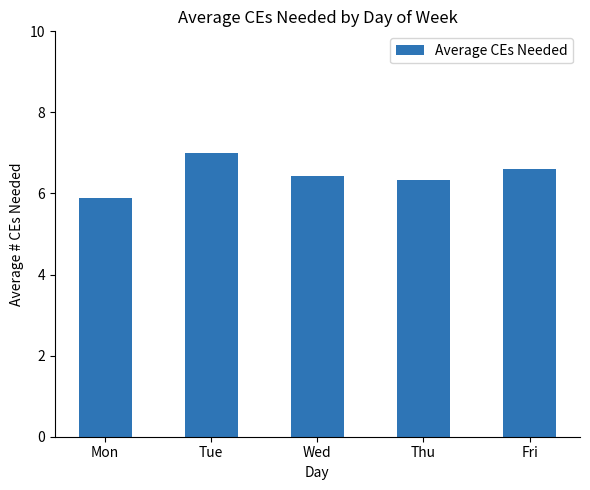

Where does the data first go above 6?

Tue